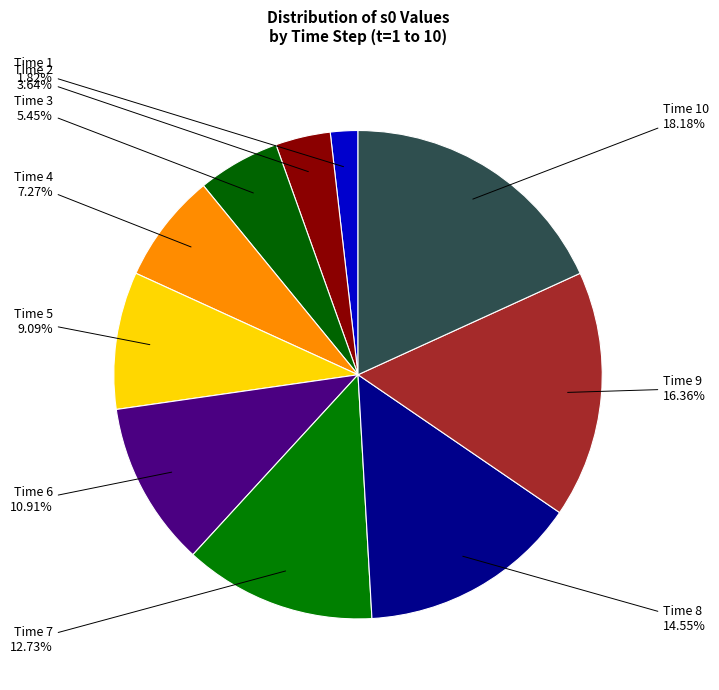

To the nearest percent, what is the average slice percentage?

10%